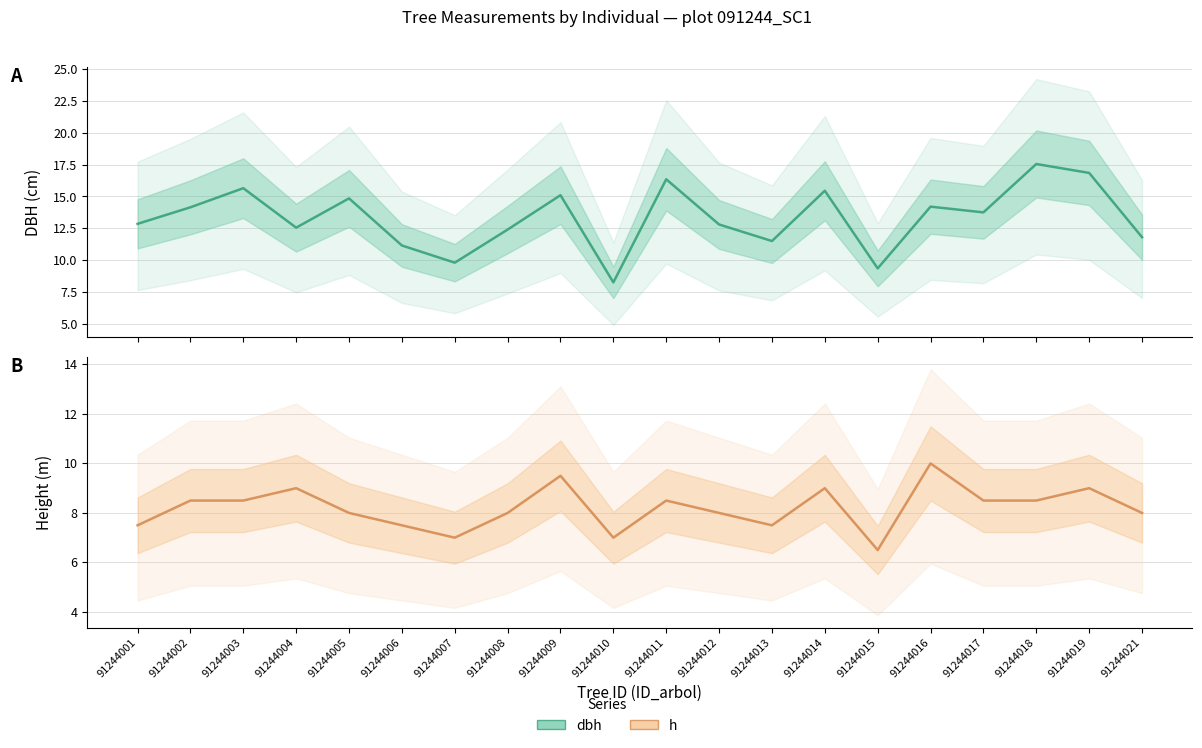

How many interior local valleys does the dbh series have?

6